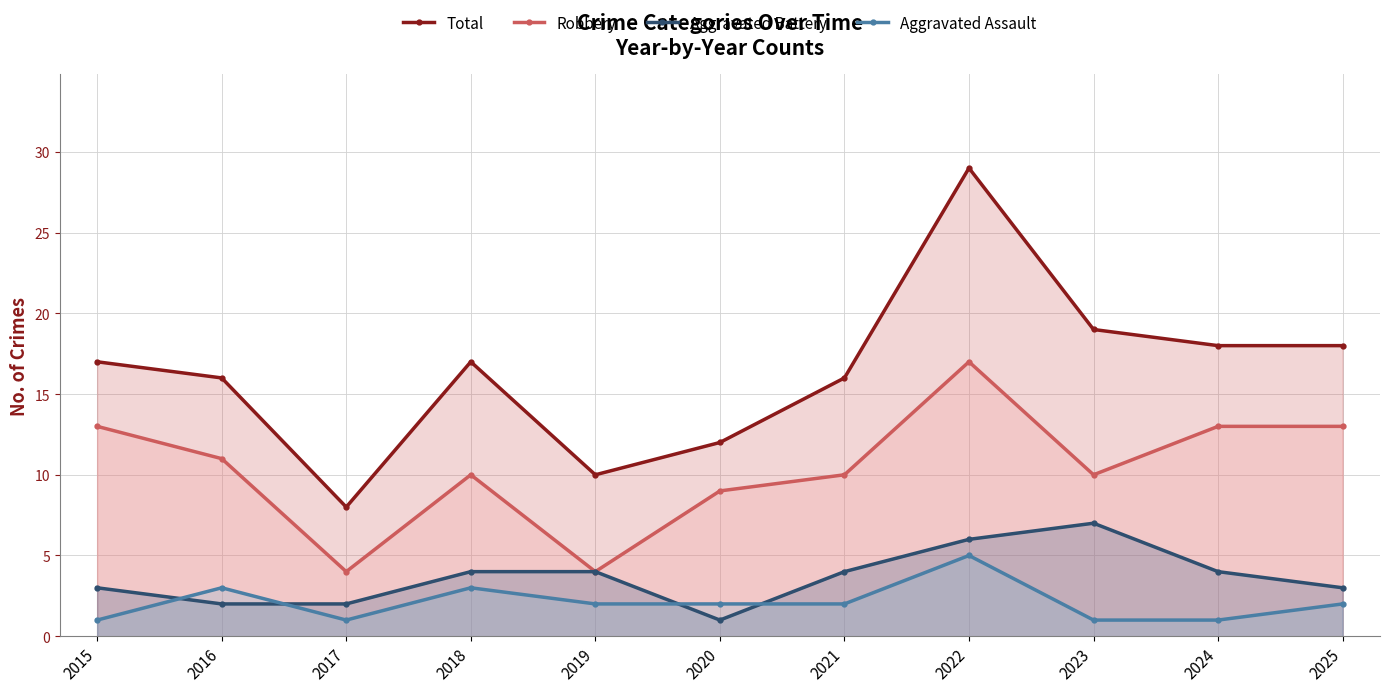

Between 2017 and 2023, which series saw the biggest shift?

Total